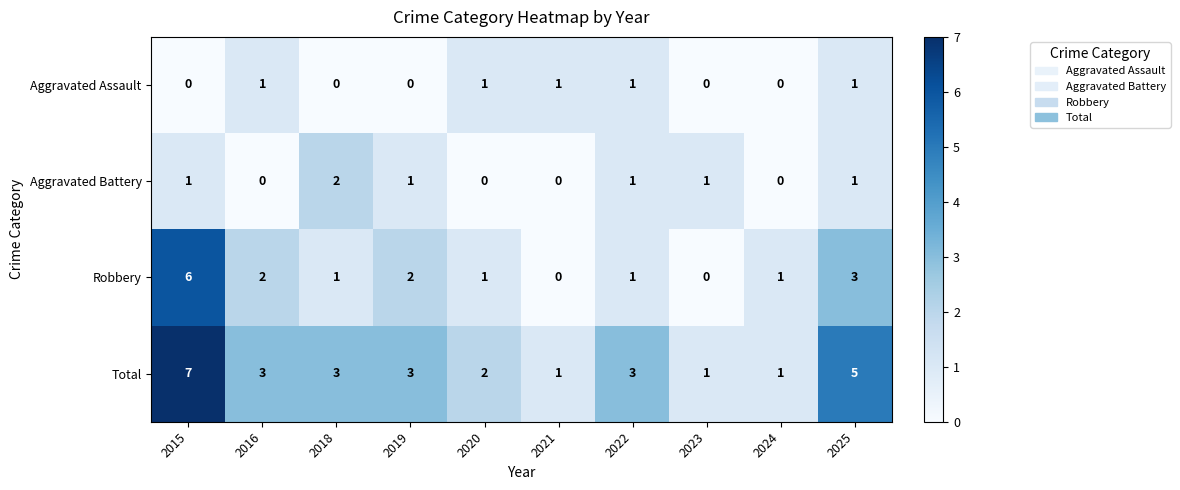

Rank the series by their maximum value, from highest to lowest.

Total, Robbery, Aggravated Battery, Aggravated Assault